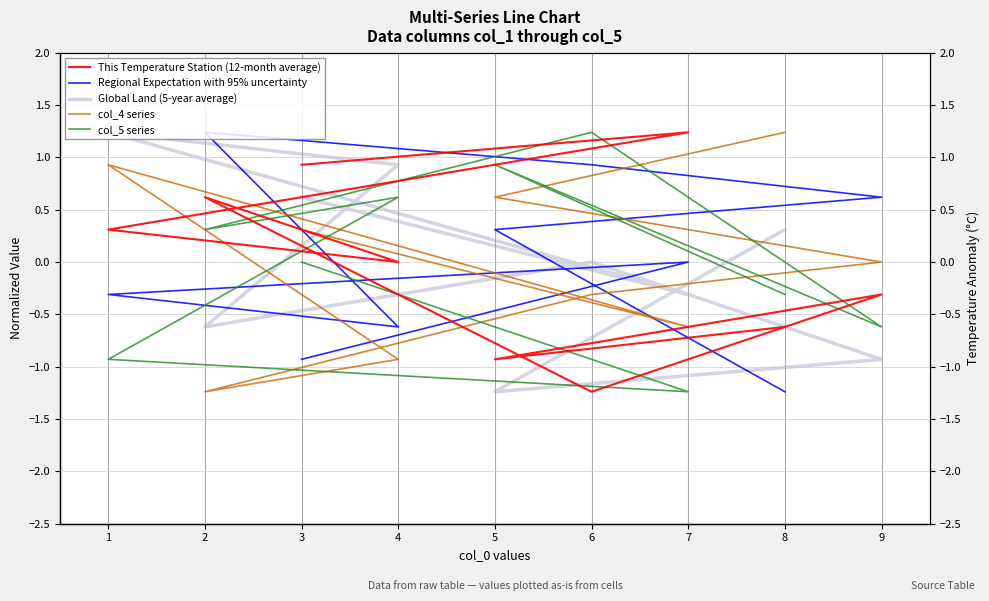

Reading left to right, what are all the values shown in this chart?

This Temperature Station (12-month average): 3=0.9	7=1.2	1=0.3	4=0.0	2=0.6	6=-1.2	9=-0.3	5=-0.9	8=-0.6
Regional Expectation with 95% uncertainty: 3=-0.9	7=0.0	1=-0.3	4=-0.6	2=1.2	6=0.9	9=0.6	5=0.3	8=-1.2
Global Land (5-year average): 3=0.6	7=-0.3	1=1.2	4=0.9	2=-0.6	6=0.0	9=-0.9	5=-1.2	8=0.3
col_4 series: 3=0.3	7=-0.6	1=0.9	4=-0.9	2=-1.2	6=-0.3	9=0.0	5=0.6	8=1.2
col_5 series: 3=0.0	7=-1.2	1=-0.9	4=0.6	2=0.3	6=1.2	9=-0.6	5=0.9	8=-0.3